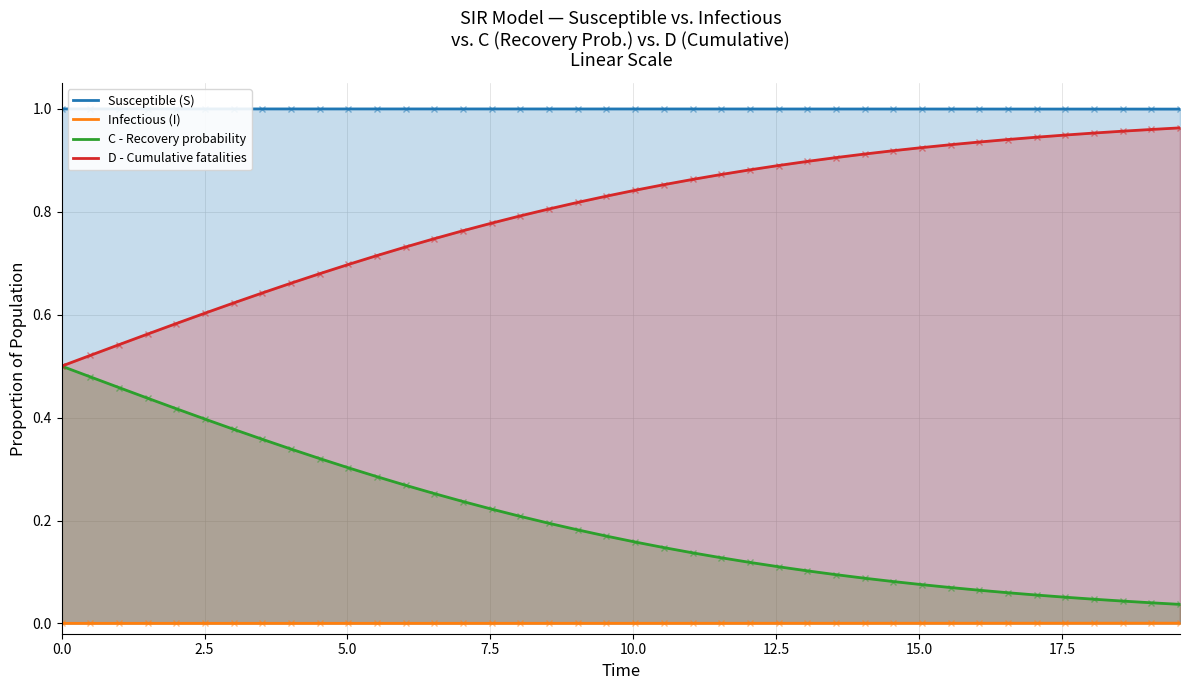

At how many categories does at least one series exceed 0?

40